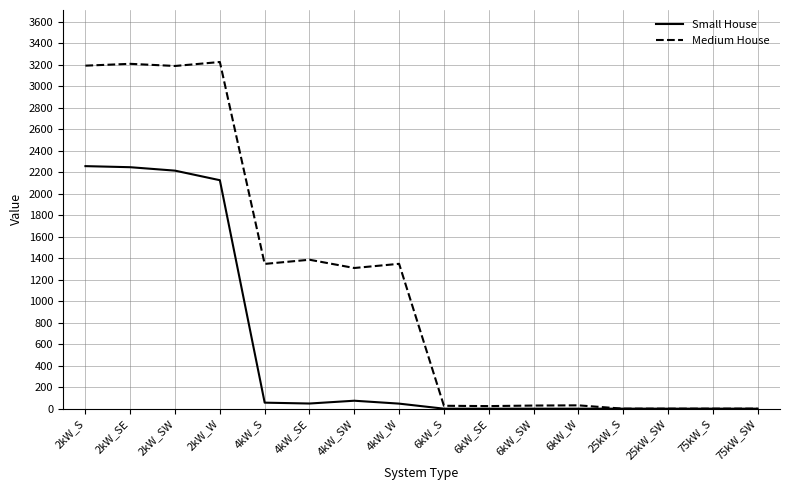

What position from the right is 75kW_S?

2